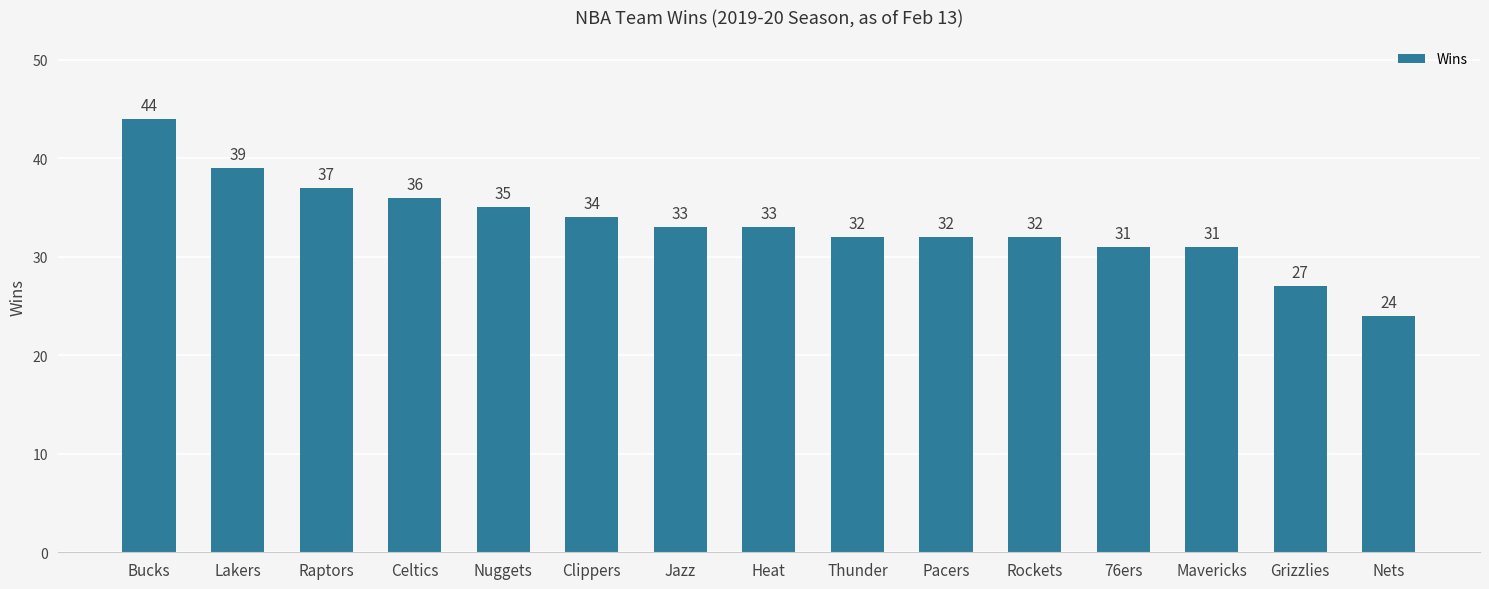

What value does the data have at Mavericks?

31